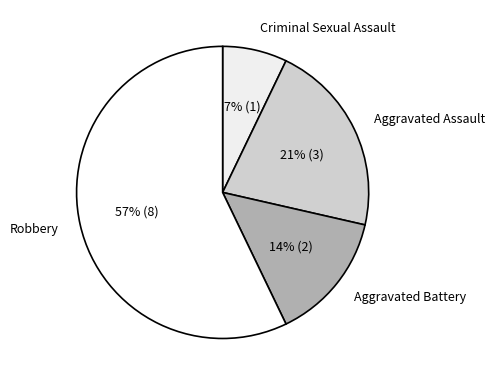

True or false: Robbery accounts for 48% of the total.

False